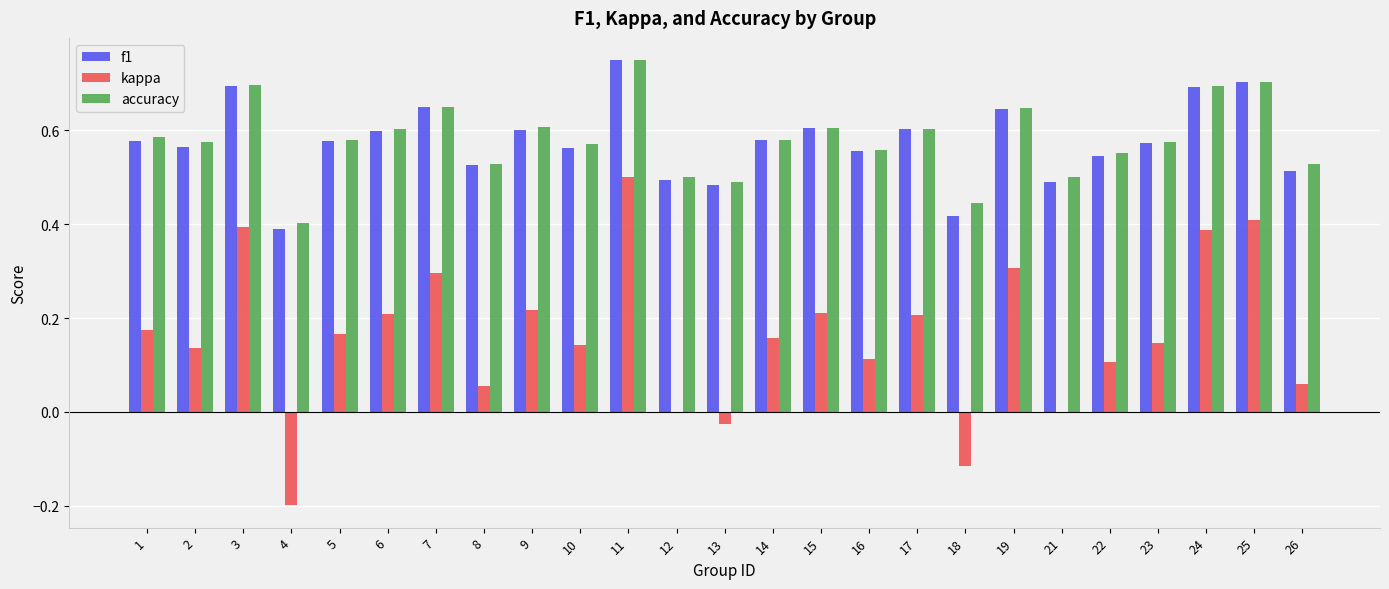

What is the sum of the accuracy values at 24 and 5?

1.3